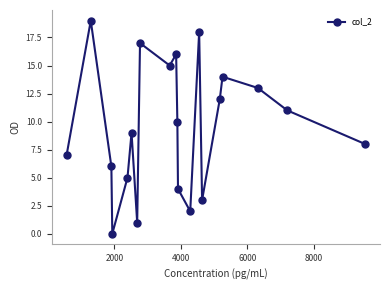

True or false: the data has more than 2 interior local peaks.

True